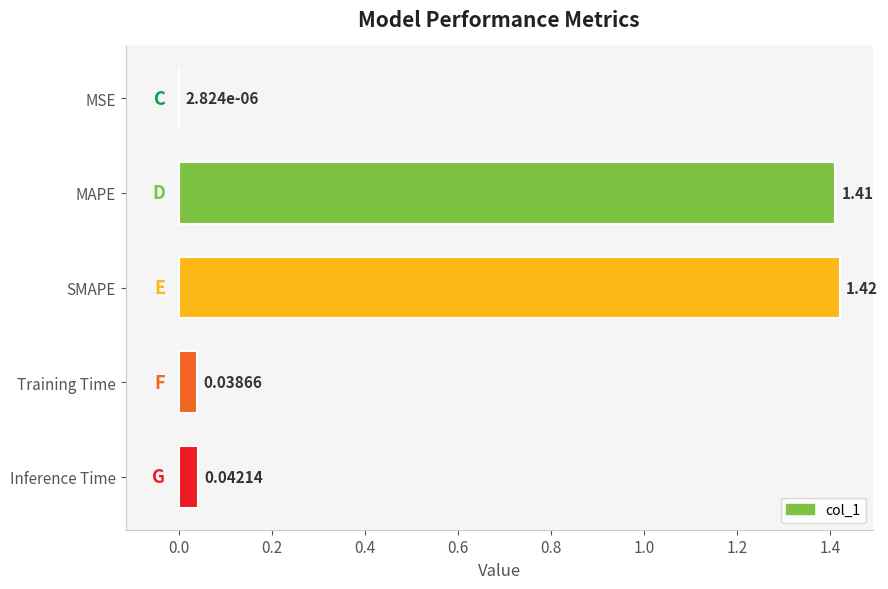

Between SMAPE and Training Time, which is larger?

SMAPE